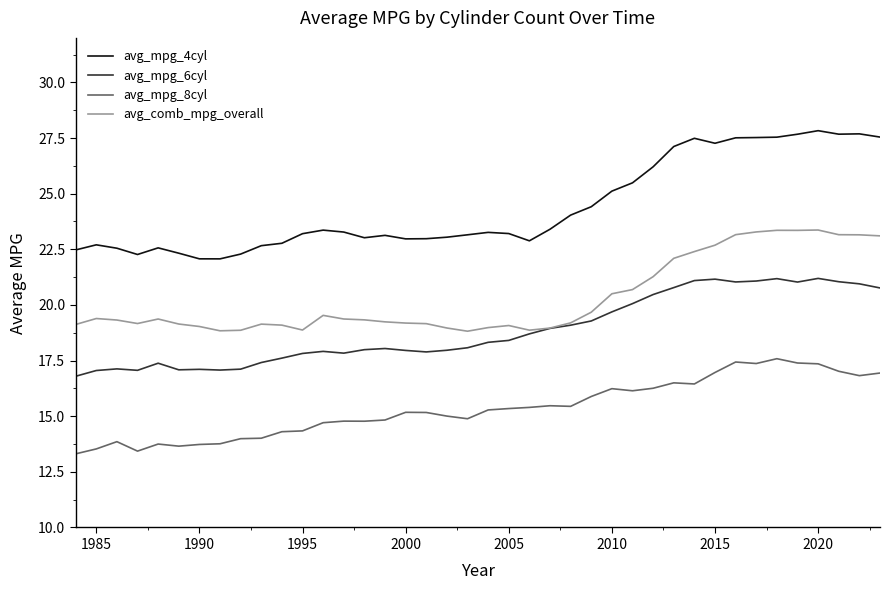

Rank the series by their maximum value, from highest to lowest.

avg_mpg_4cyl, avg_comb_mpg_overall, avg_mpg_6cyl, avg_mpg_8cyl